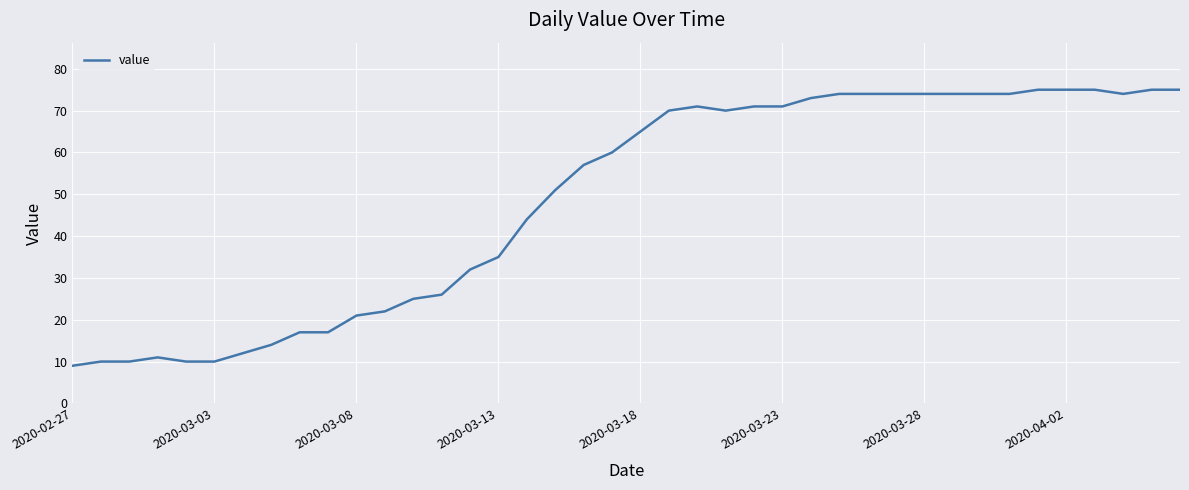

What is the greatest value displayed?

75